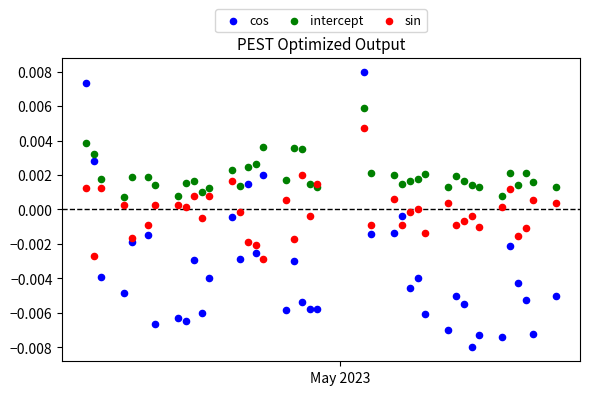

Which series contains the highest Y value?

cos